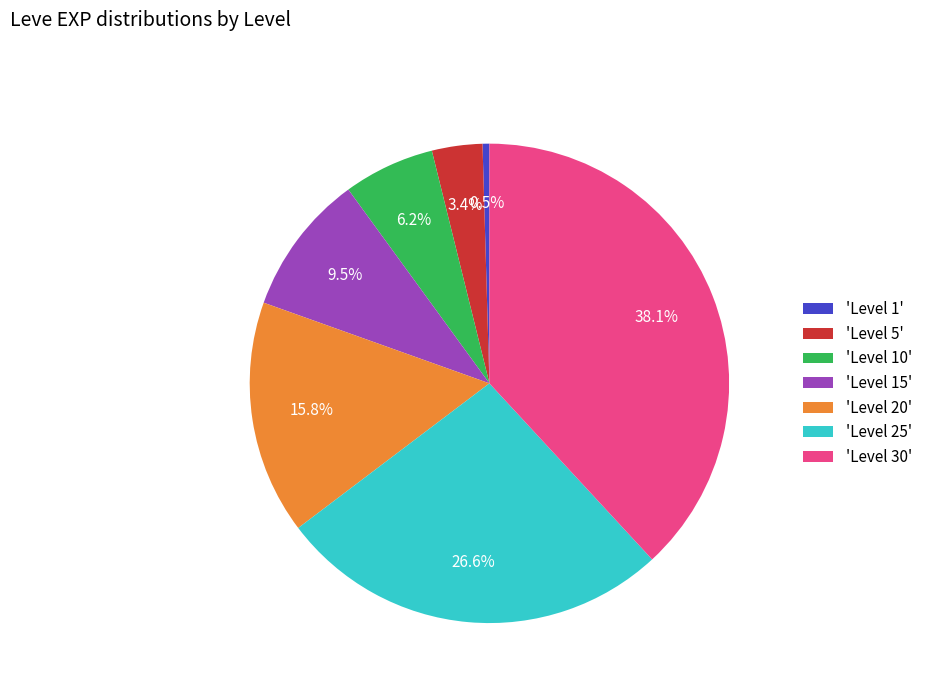

Combined, do 'Level 5' and 'Level 15' account for over 50%?

No